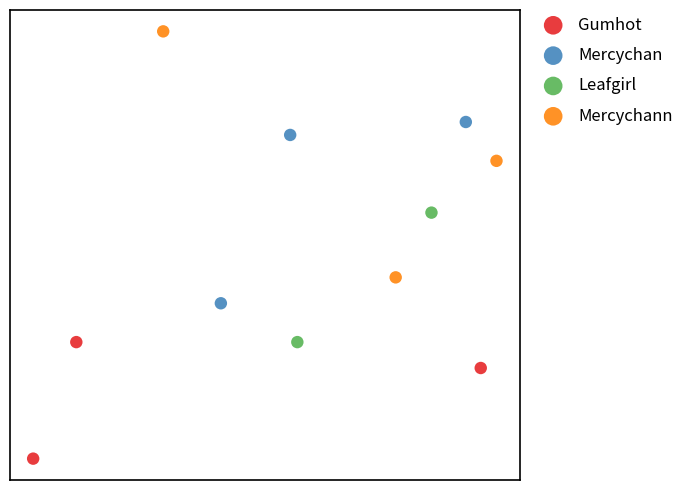

Which series has the widest spread of Y values?

Mercychann